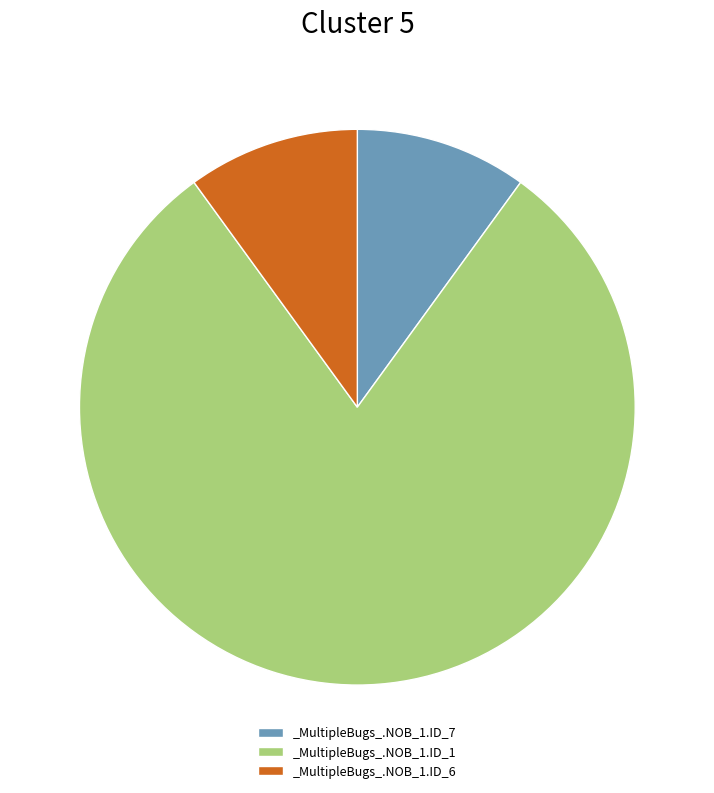

Between _MultipleBugs_.NOB_1.ID_1 and _MultipleBugs_.NOB_1.ID_6, which is larger?

_MultipleBugs_.NOB_1.ID_1